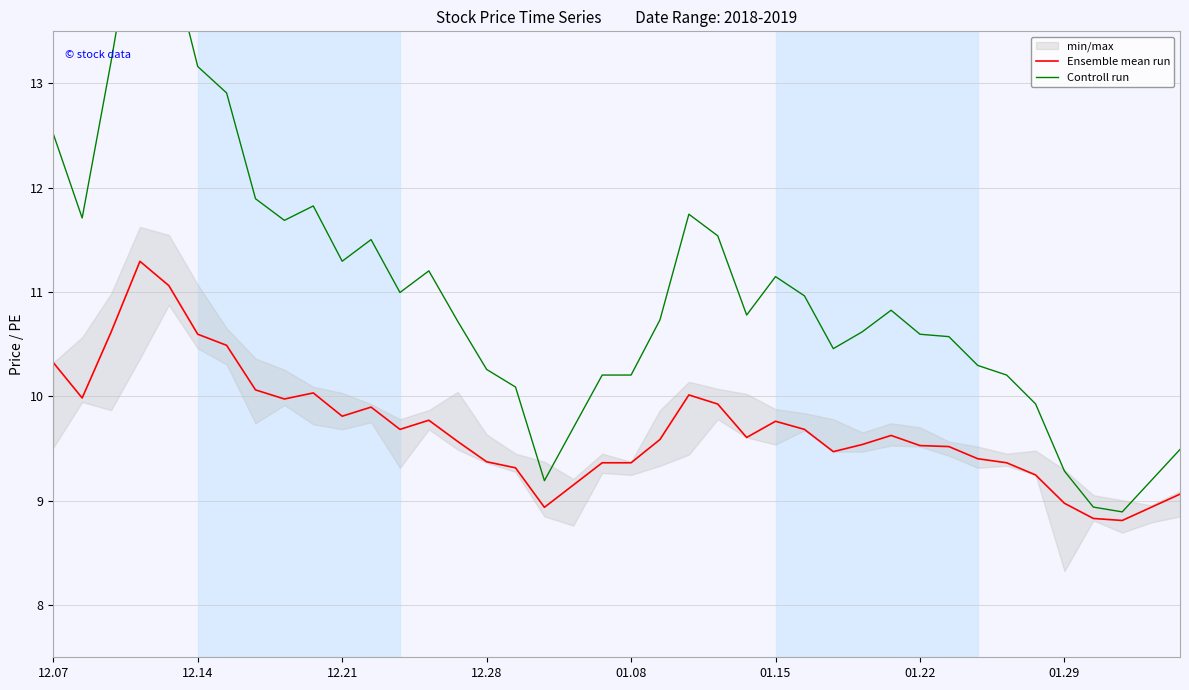

What is the total value across all series at 16?

19.4